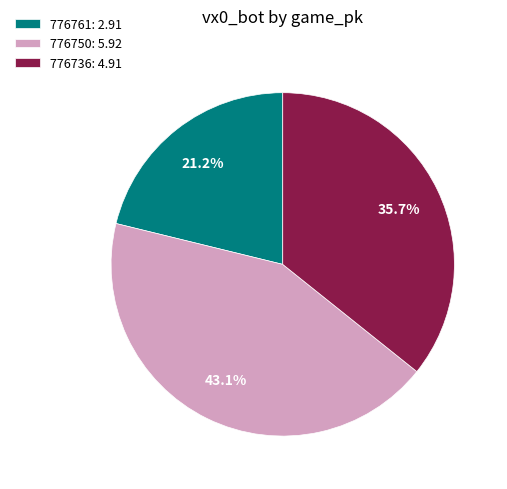

Approximately how many times larger is the value at 776750 compared to 776736?

1.2